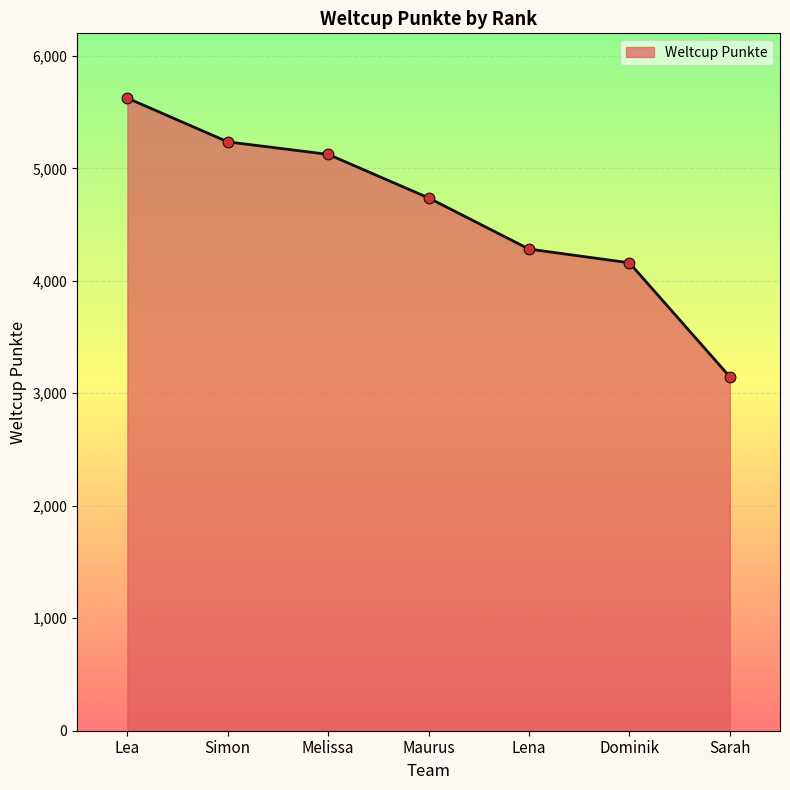

Between Maurus and Dominik, which is larger?

Maurus